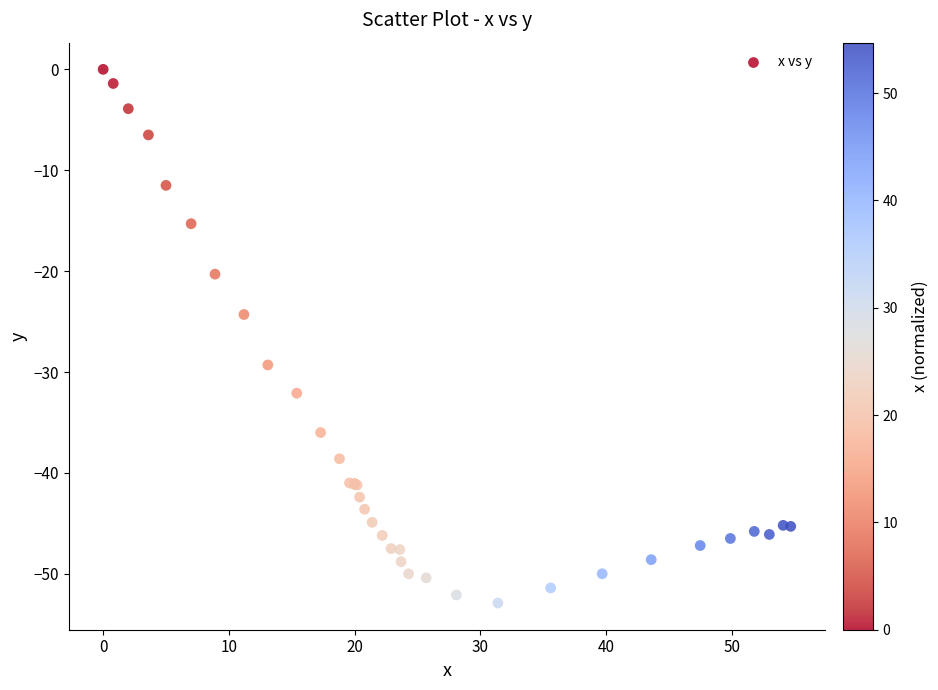

What Y value in the scatter plot is closest to -26?

-24.3